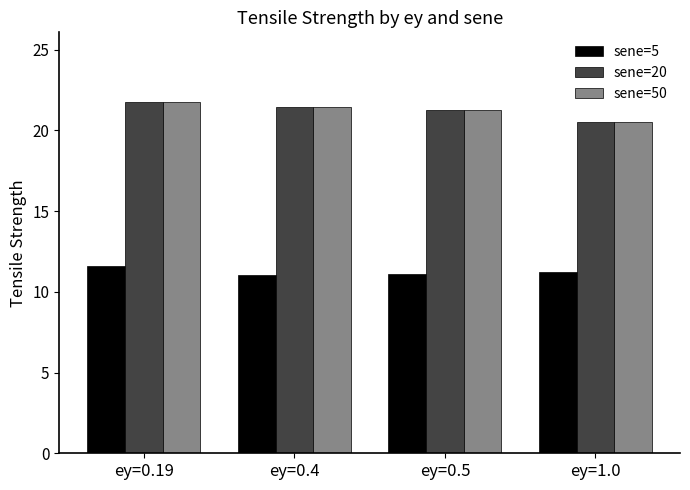

What is the average value of the sene=50 series?

21.2